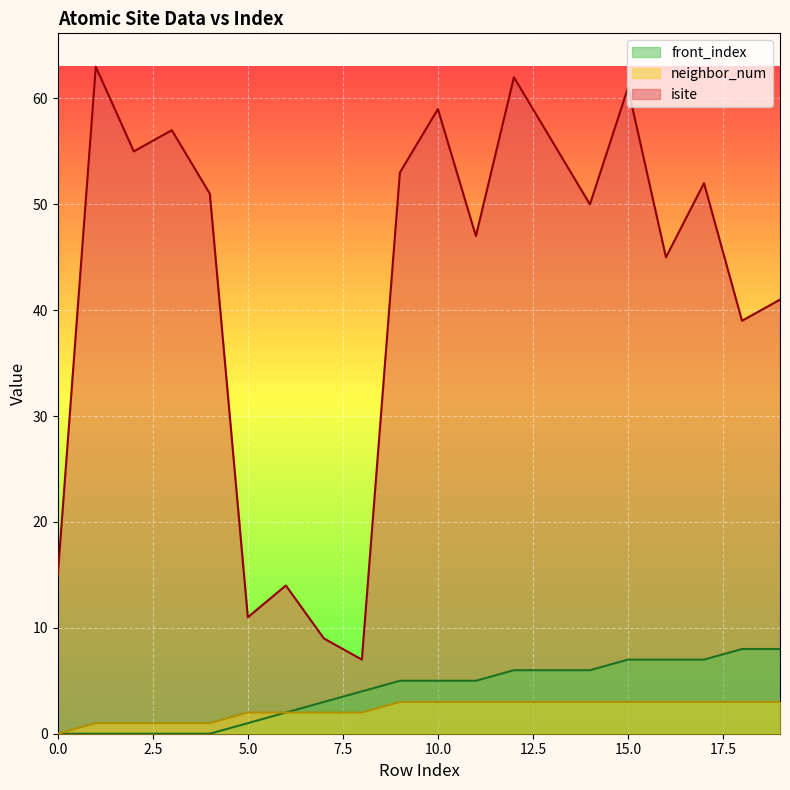

True or false: isite and neighbor_num cross at least once.

False